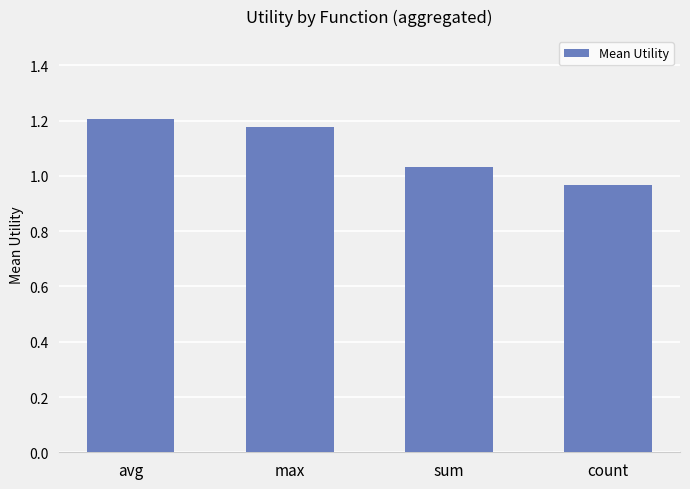

What is the change in value from max to sum?

-0.1